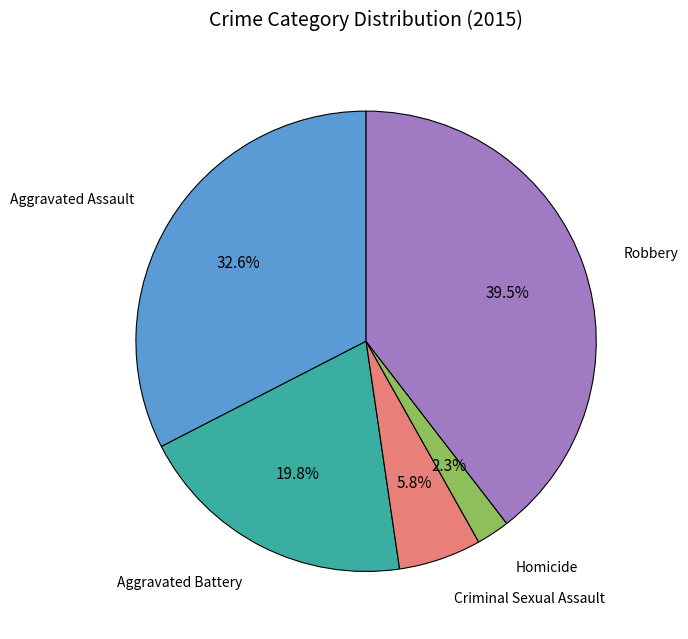

Between Homicide and Robbery, which is larger?

Robbery